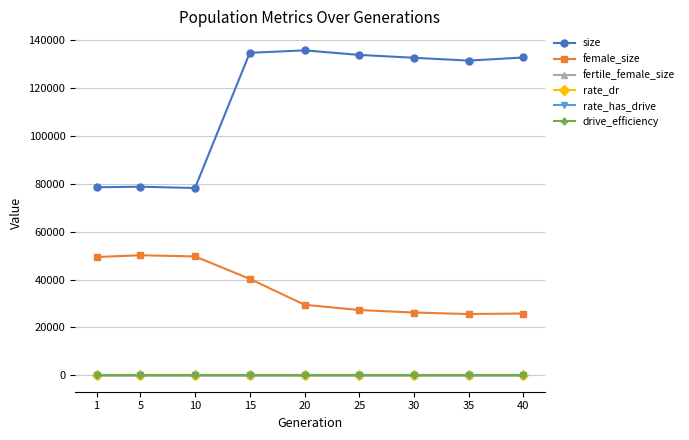

What is the value of the female_size point at the 6th from the left?

27269.0